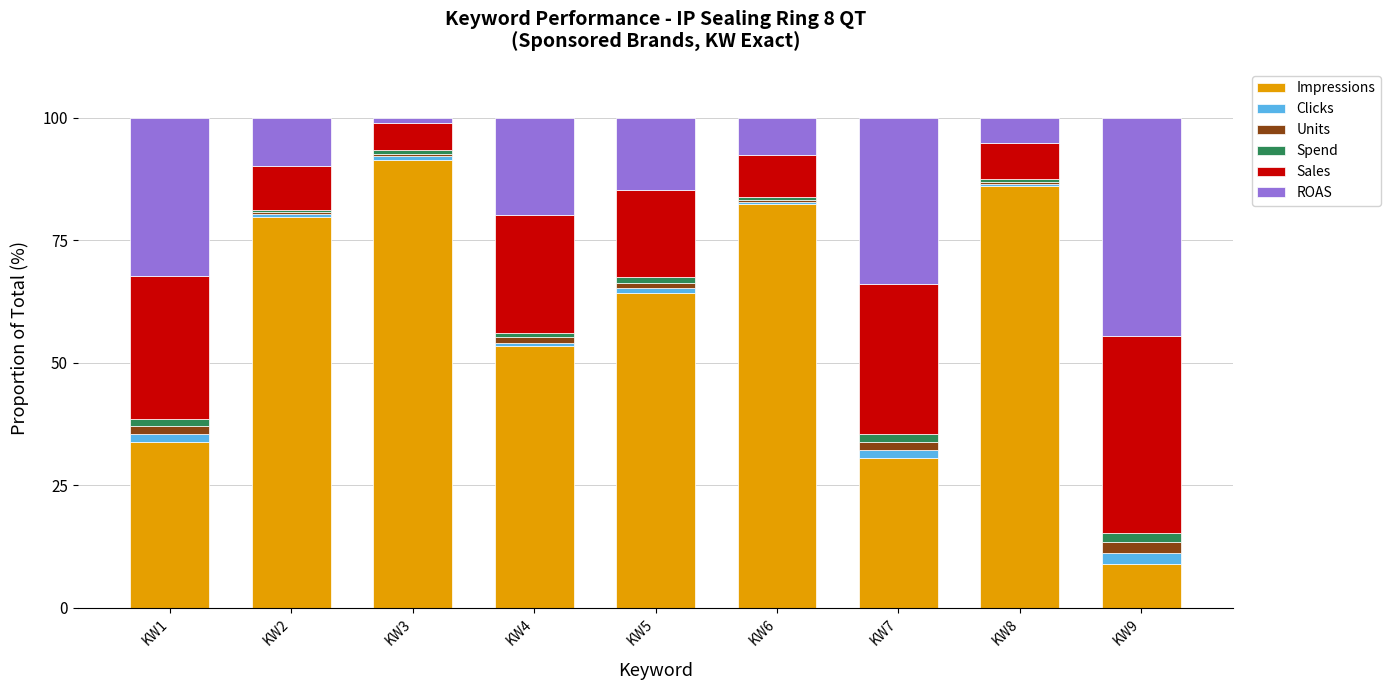

Which category has the highest value in the Impressions series?

KW3